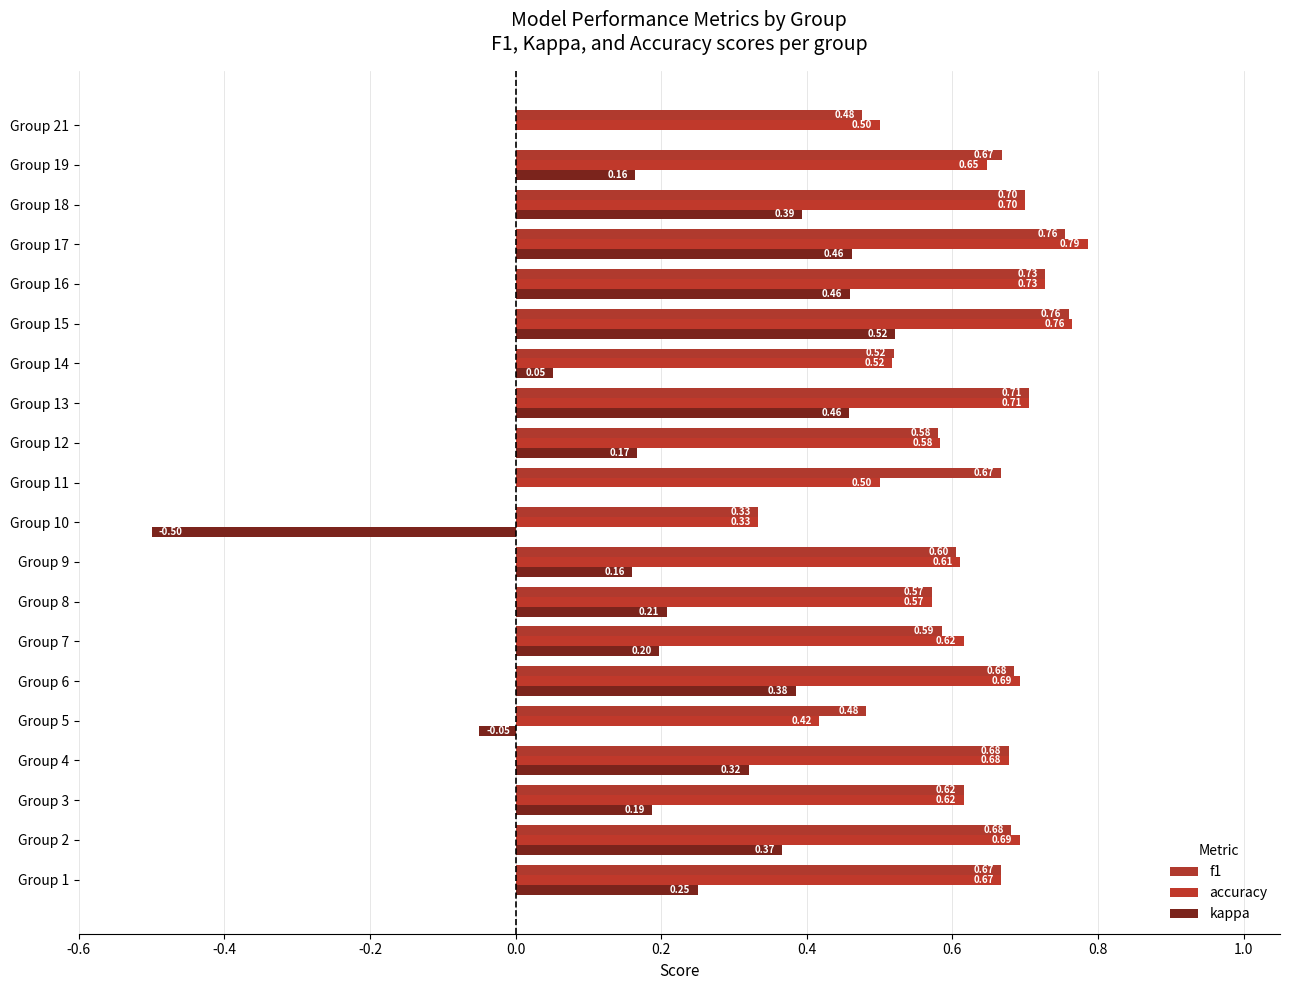

What is the difference between the maximum and second lowest values in the accuracy series?

0.4